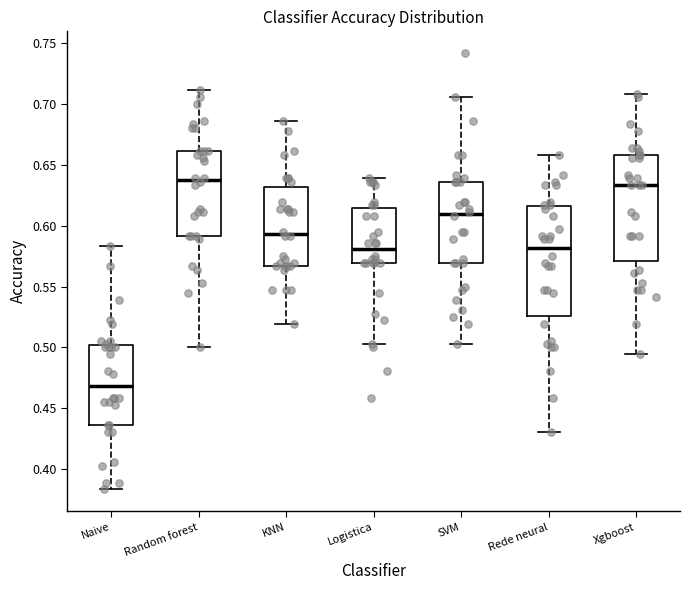

Reading left to right, transcribe this box plot: for each box, give where its median line is, the range the box spans, and where its two whiskers end, as read against the y-axis. The values are not printed on the chart, so give them approximately, as read against the axis.

Naive: median 0.470, box 0.435 to 0.500, whiskers 0.385 to 0.585
Random forest: median 0.640, box 0.590 to 0.660, whiskers 0.500 to 0.710
KNN: median 0.595, box 0.565 to 0.630, whiskers 0.520 to 0.685
Logistica: median 0.580, box 0.570 to 0.615, whiskers 0.505 to 0.640
SVM: median 0.610, box 0.570 to 0.635, whiskers 0.505 to 0.705
Rede neural: median 0.580, box 0.525 to 0.615, whiskers 0.430 to 0.660
Xgboost: median 0.635, box 0.570 to 0.660, whiskers 0.495 to 0.710